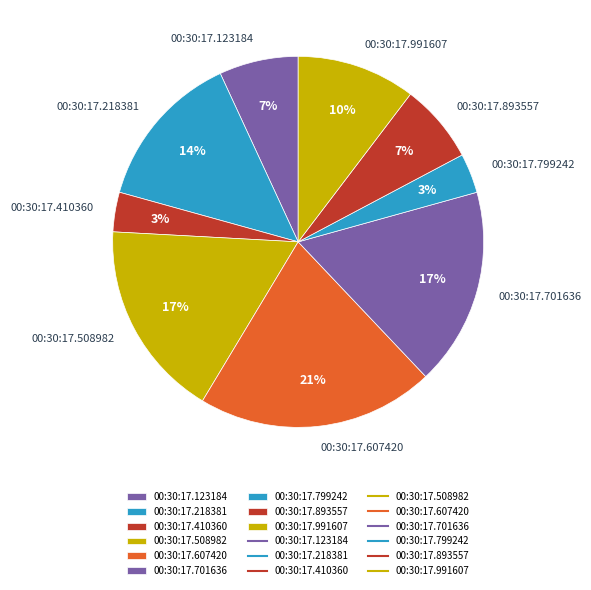

To the nearest percent, what percentage of the pie is 00:30:17.508982?

17%